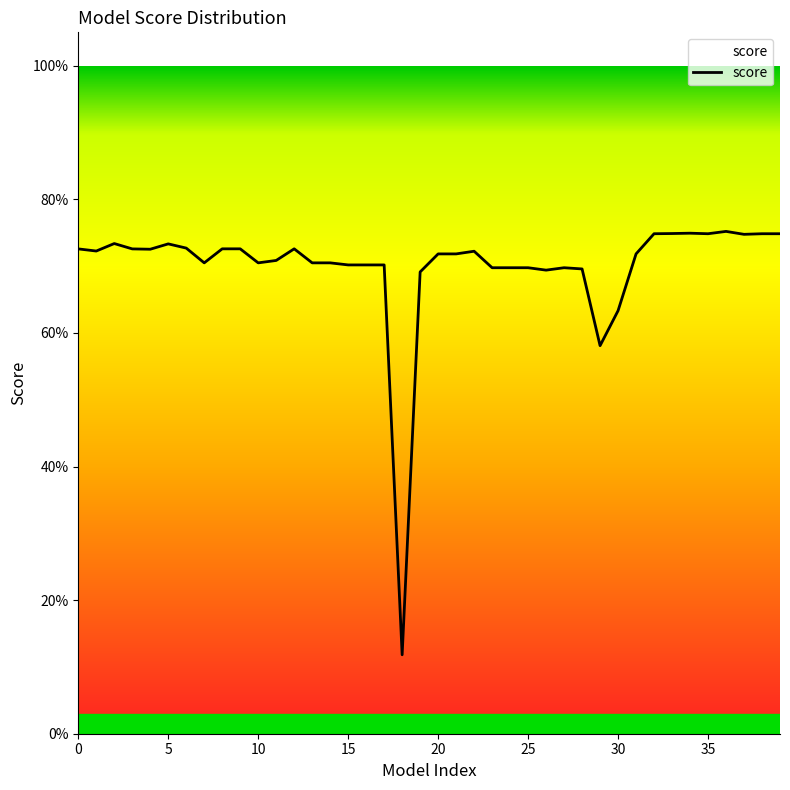

Does the chart display data point markers on the line(s)?

No